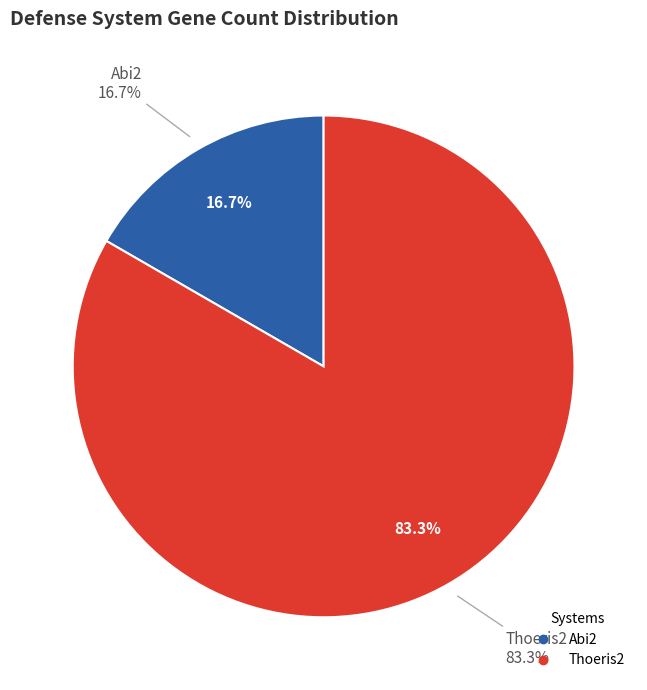

To the nearest percent, what is the average slice percentage?

50%